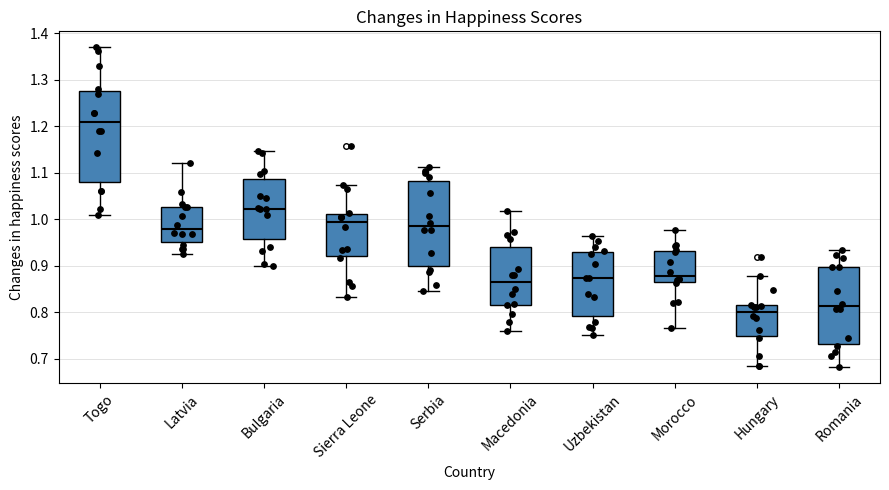

Reading left to right, transcribe this box plot: for each box, give where its median line is, the range the box spans, and where its two whiskers end, as read against the y-axis. The values are not printed on the chart, so give them approximately, as read against the axis.

Togo: median 1.21, box 1.08 to 1.28, whiskers 1.01 to 1.37
Latvia: median 0.98, box 0.95 to 1.03, whiskers 0.92 to 1.12
Bulgaria: median 1.02, box 0.96 to 1.09, whiskers 0.90 to 1.15
Sierra Leone: median 0.99, box 0.92 to 1.01, whiskers 0.83 to 1.07
Serbia: median 0.98, box 0.90 to 1.08, whiskers 0.85 to 1.11
Macedonia: median 0.86, box 0.82 to 0.94, whiskers 0.76 to 1.02
Uzbekistan: median 0.87, box 0.79 to 0.93, whiskers 0.75 to 0.96
Morocco: median 0.88, box 0.86 to 0.93, whiskers 0.77 to 0.98
Hungary: median 0.80, box 0.75 to 0.82, whiskers 0.68 to 0.88
Romania: median 0.81, box 0.73 to 0.90, whiskers 0.68 to 0.93